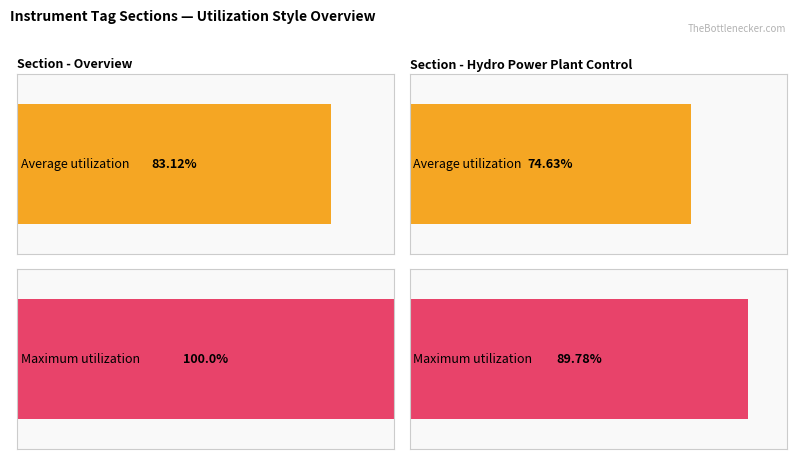

What is the sum of the Average utilization values at Hydro Power Plant Control and Overview?

157.8